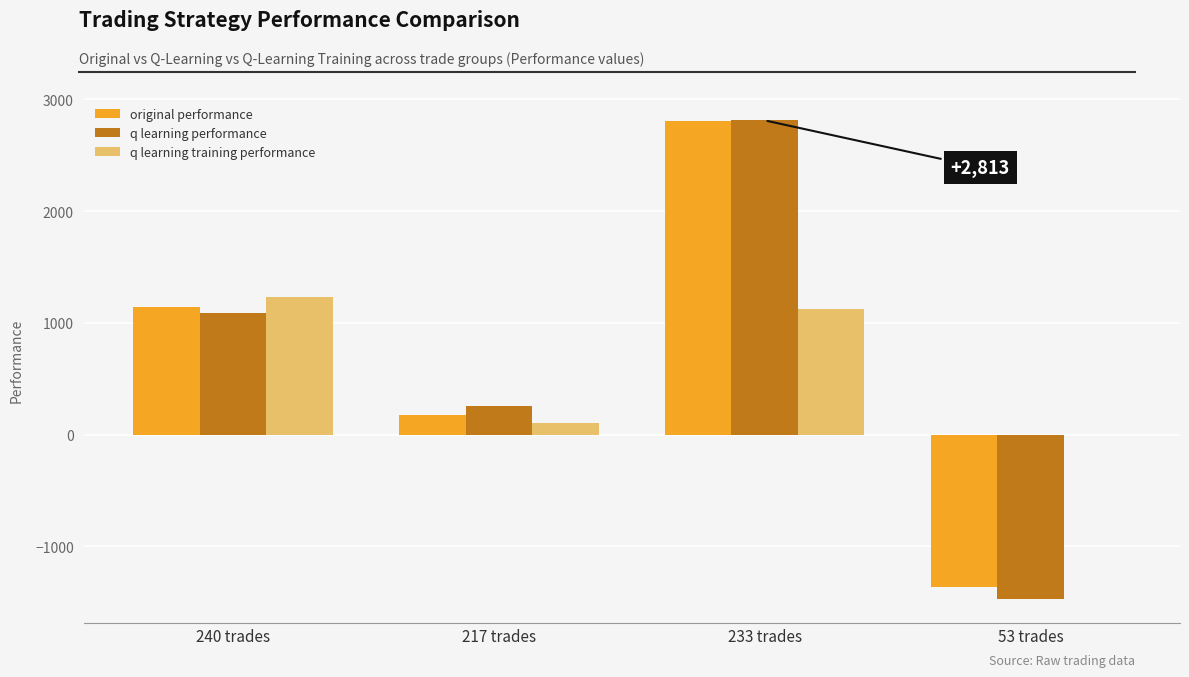

What is the total value across all series at 217 trades?

536.3